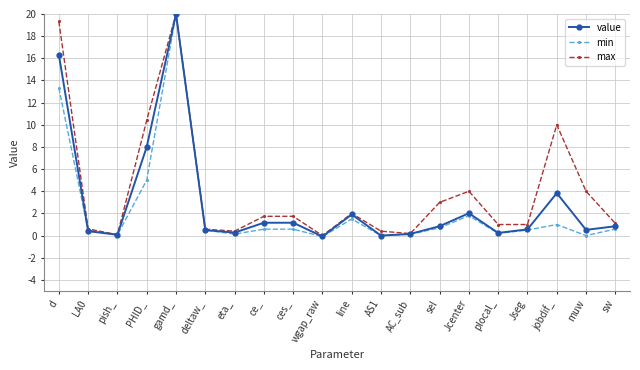

Count the number of data series in this chart.

3